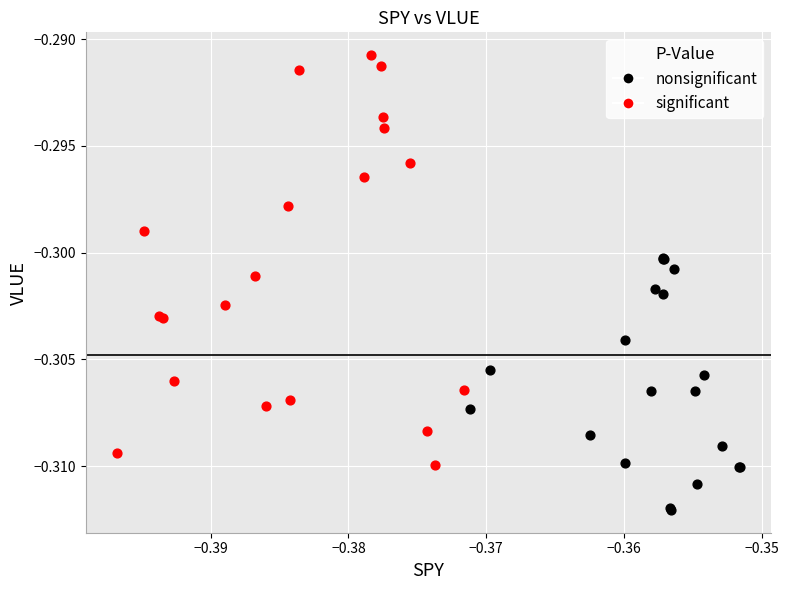

Which series contains the lowest Y value?

nonsignificant